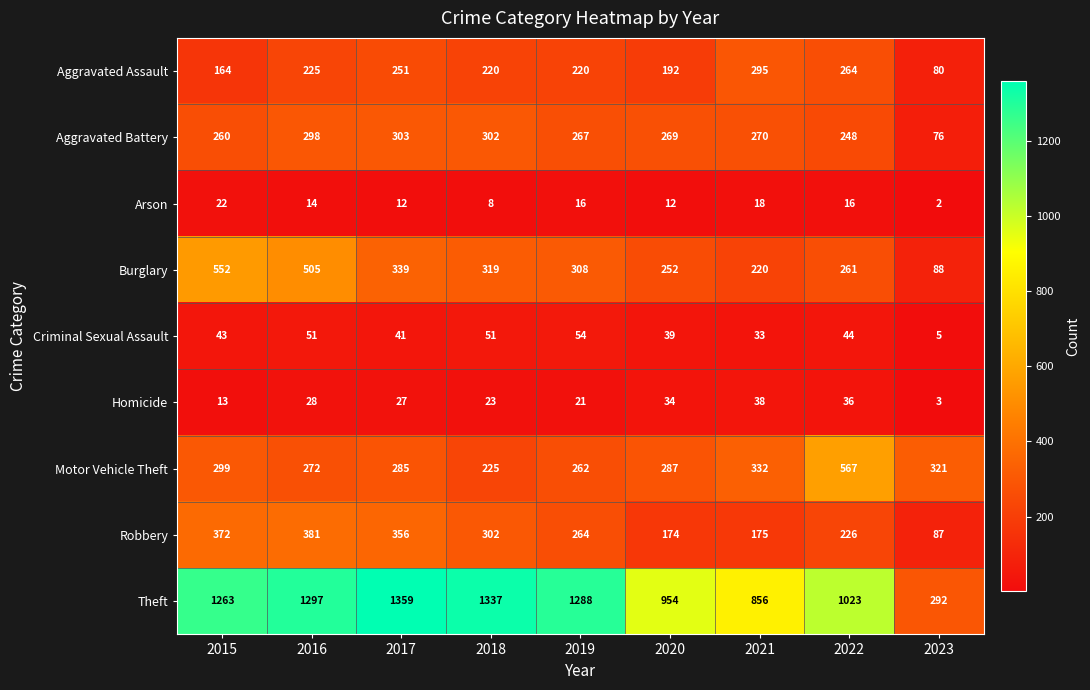

What is the spread (max minus min) of values at 2020?

942